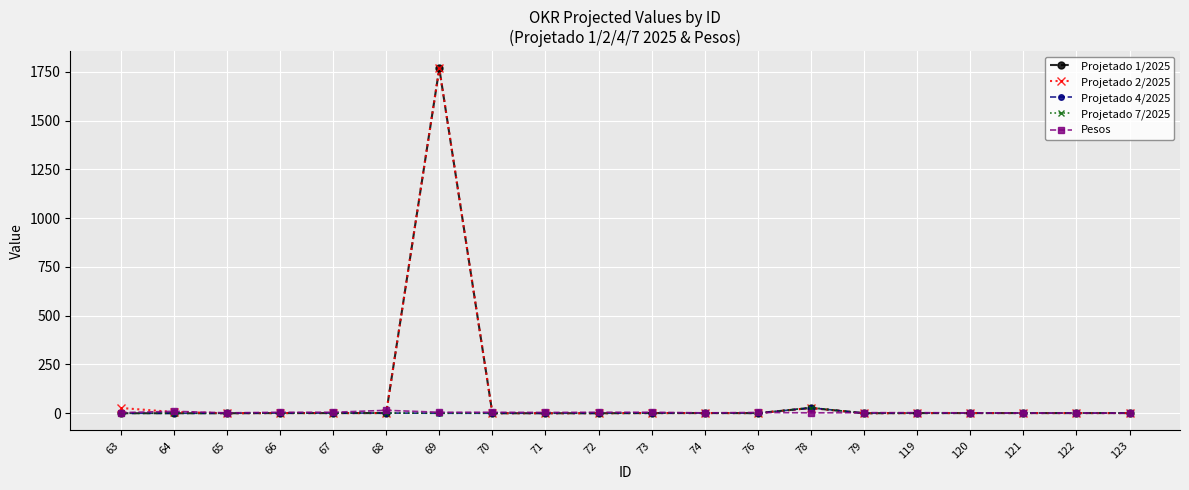

True or false: Projetado 7/2025 has more than 2 points higher than both neighbors.

True